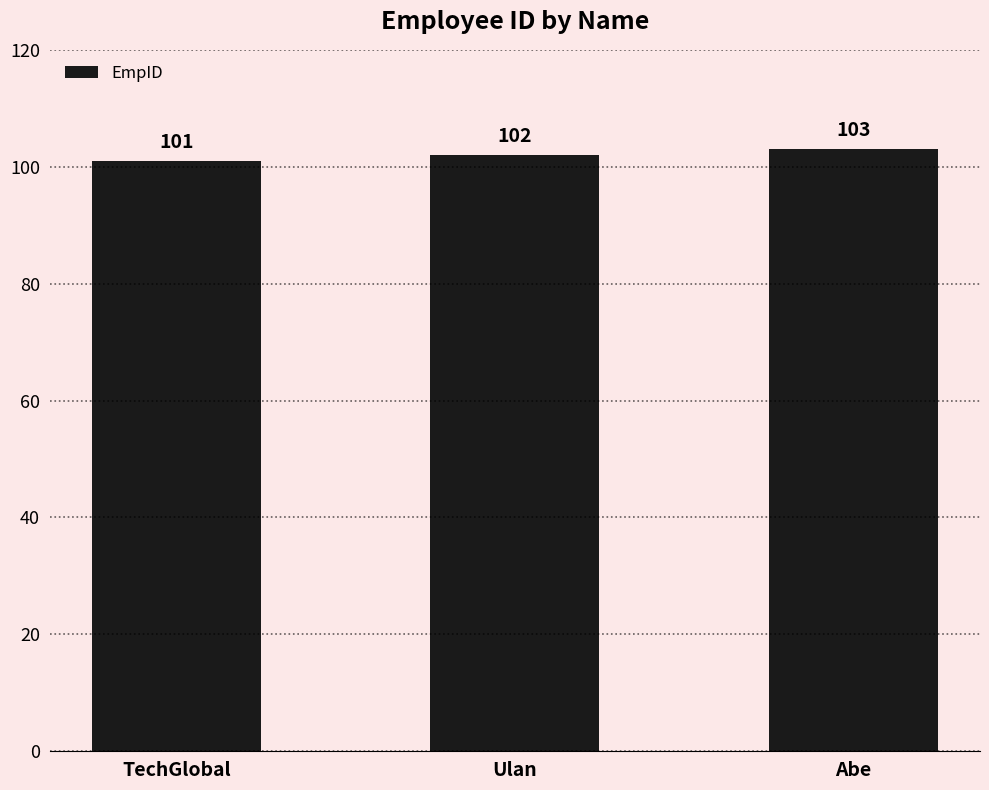

What is the change in value from TechGlobal to Abe?

+2